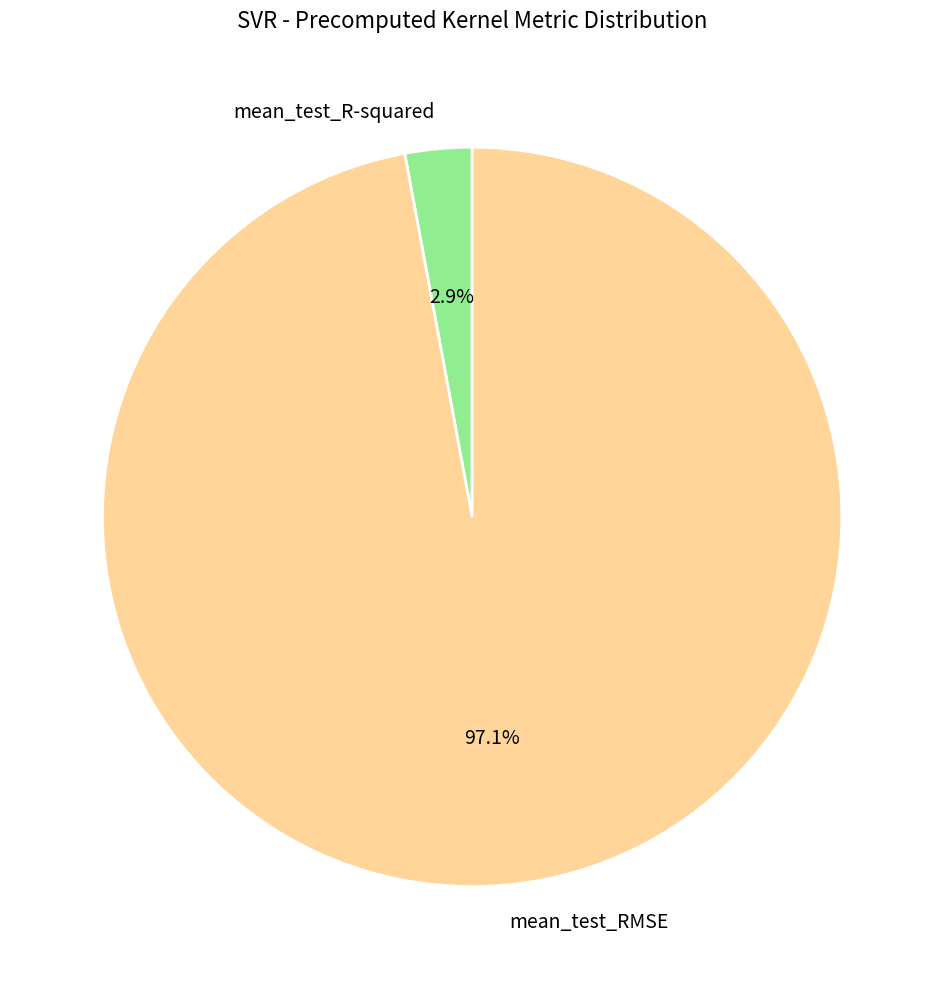

To the nearest percent, what is the combined percentage of mean_test_RMSE and mean_test_R-squared?

100%